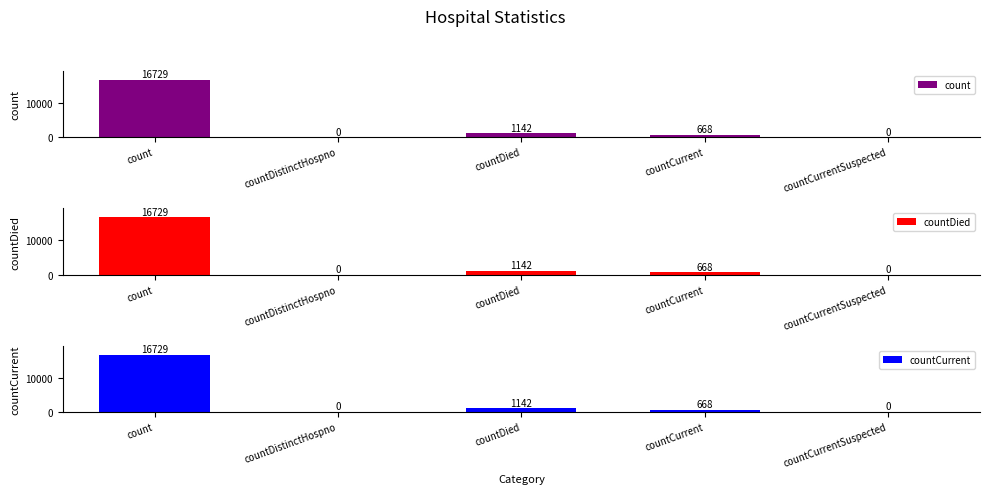

What are all the series names shown in the legend?

count, countDied, countCurrent